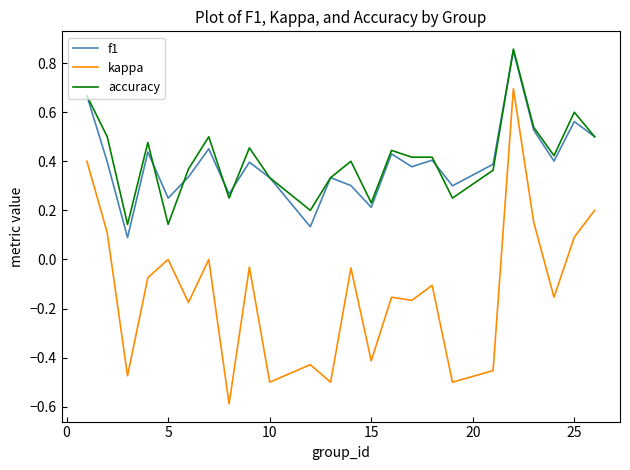

Which series has the widest spread of values?

kappa